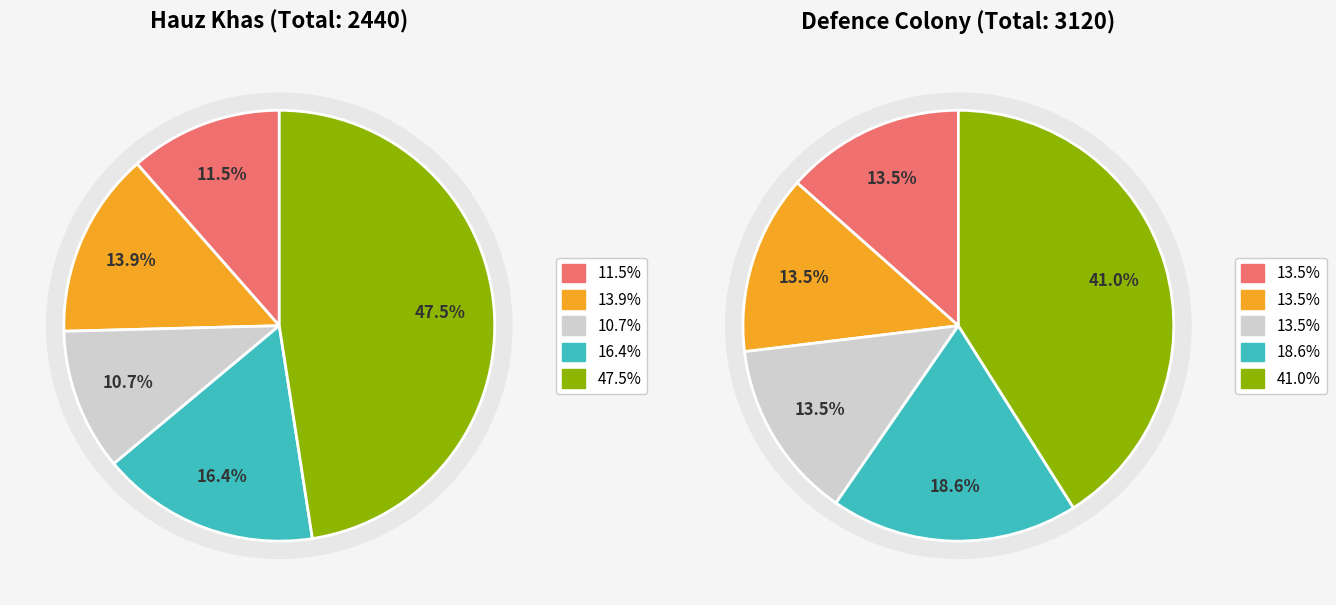

What percentage do 220 and 120 together represent?

13.9%